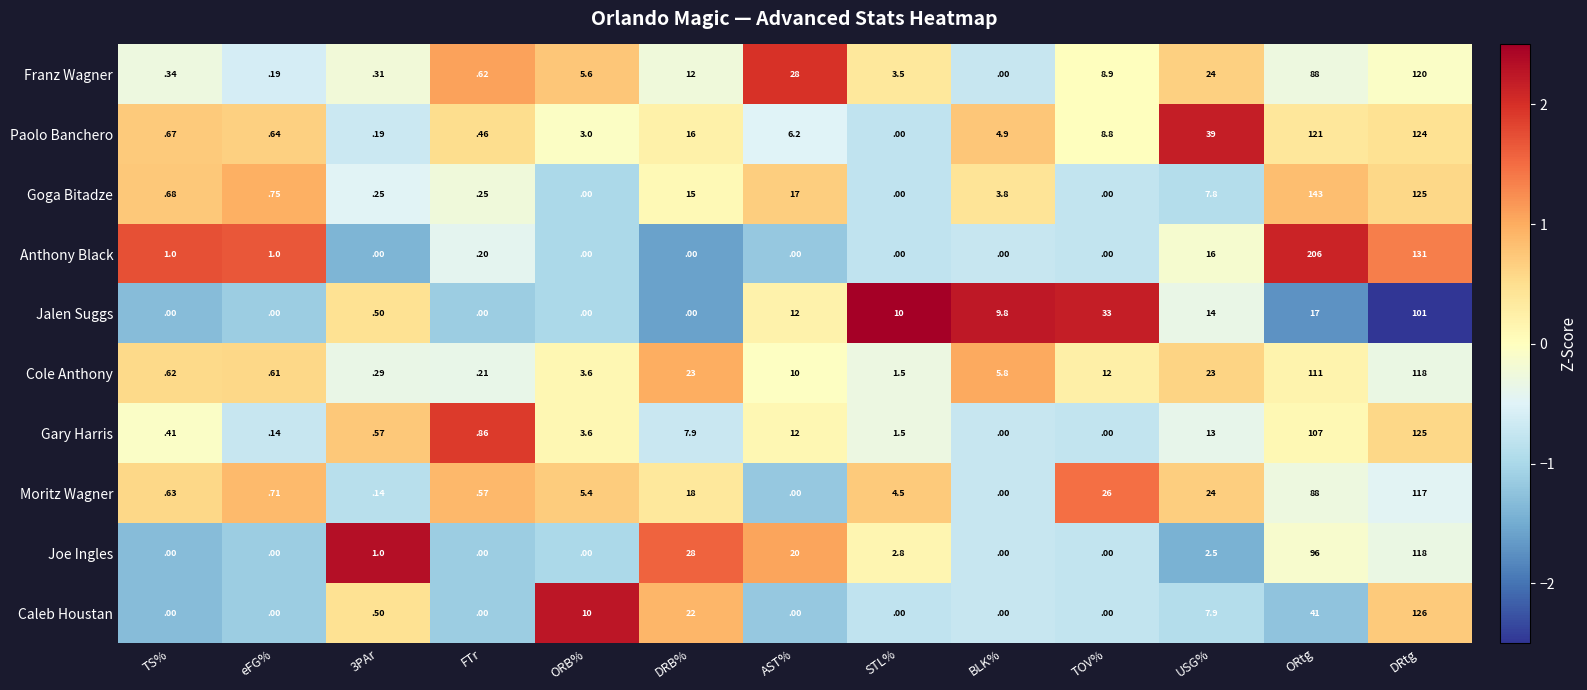

Which label corresponds to the largest value in the chart?

ORtg